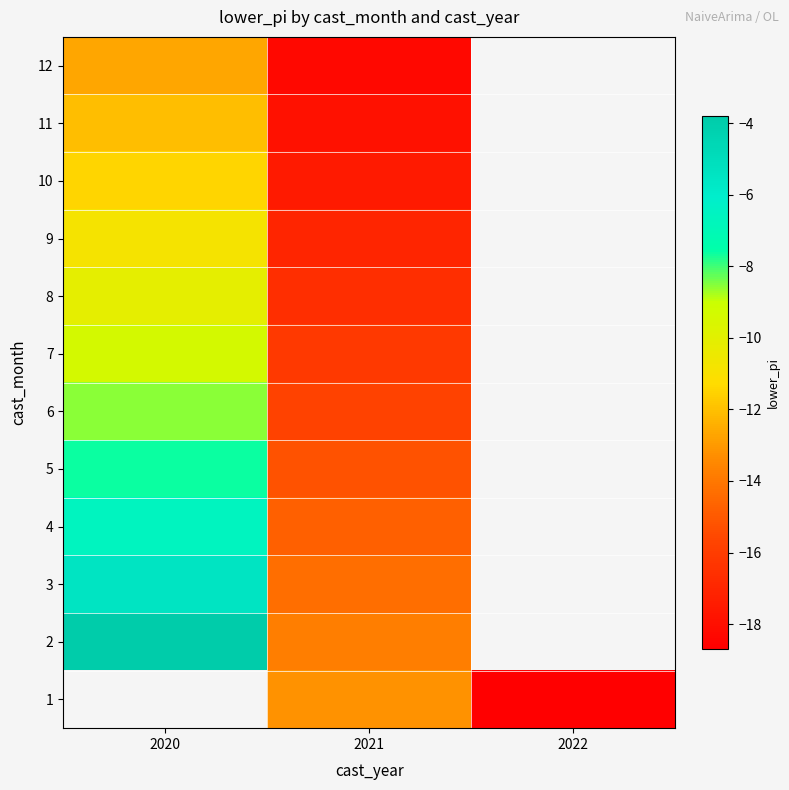

What is the smallest value displayed?

-18.7